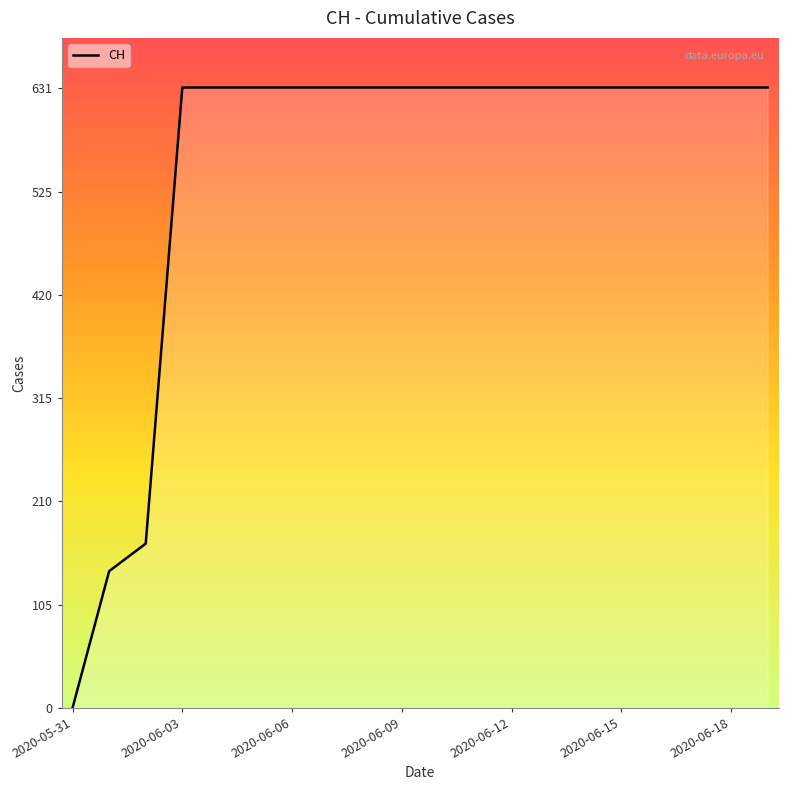

What is the difference between the maximum and minimum values?

631